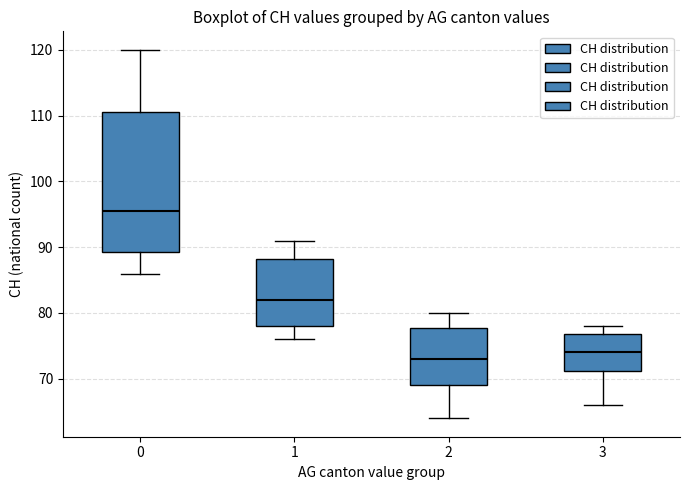

Reading left to right, transcribe this box plot: for each box, give where its median line is, the range the box spans, and where its two whiskers end, as read against the y-axis. The values are not printed on the chart, so give them approximately, as read against the axis.

0: median 96, box 89 to 111, whiskers 86 to 120
1: median 82, box 78 to 88, whiskers 76 to 91
2: median 73, box 69 to 78, whiskers 64 to 80
3: median 74, box 71 to 77, whiskers 66 to 78